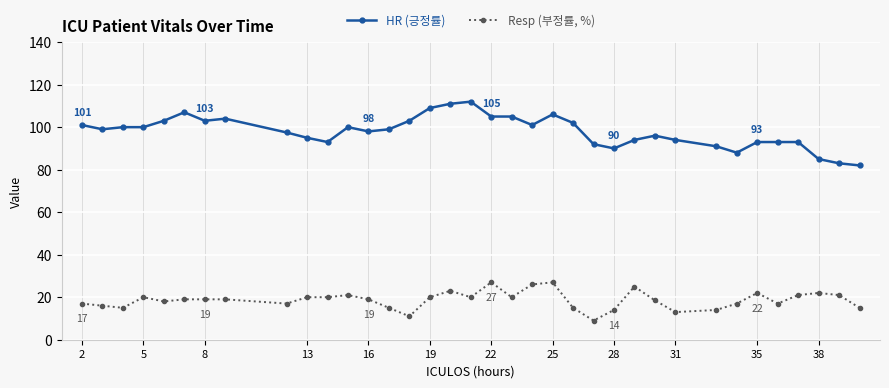

What is the value of the Resp (부정률, %) point at the 33rd from the left?

21.0